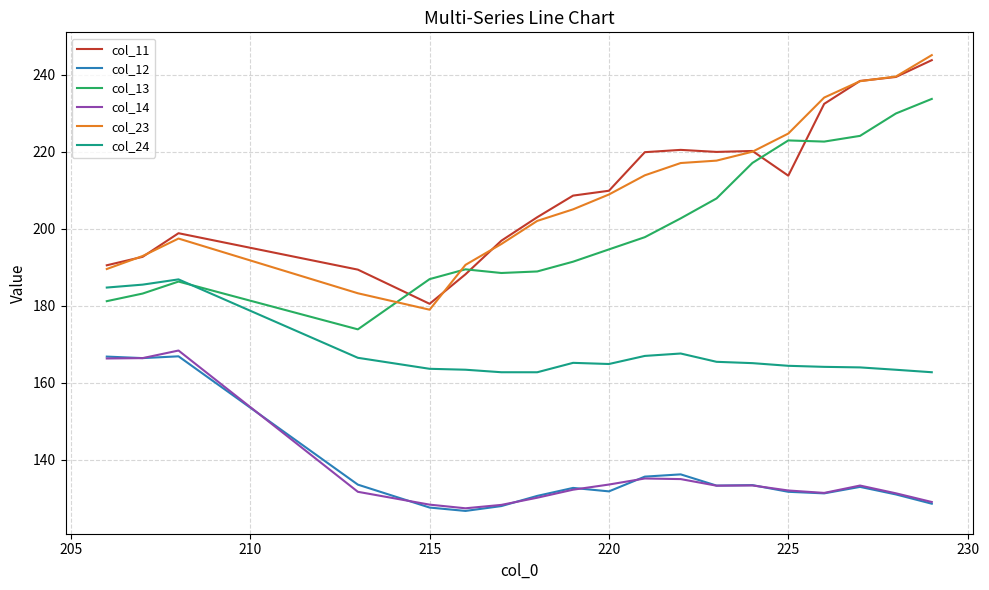

True or false: col_12 and col_11 cross at least once.

False